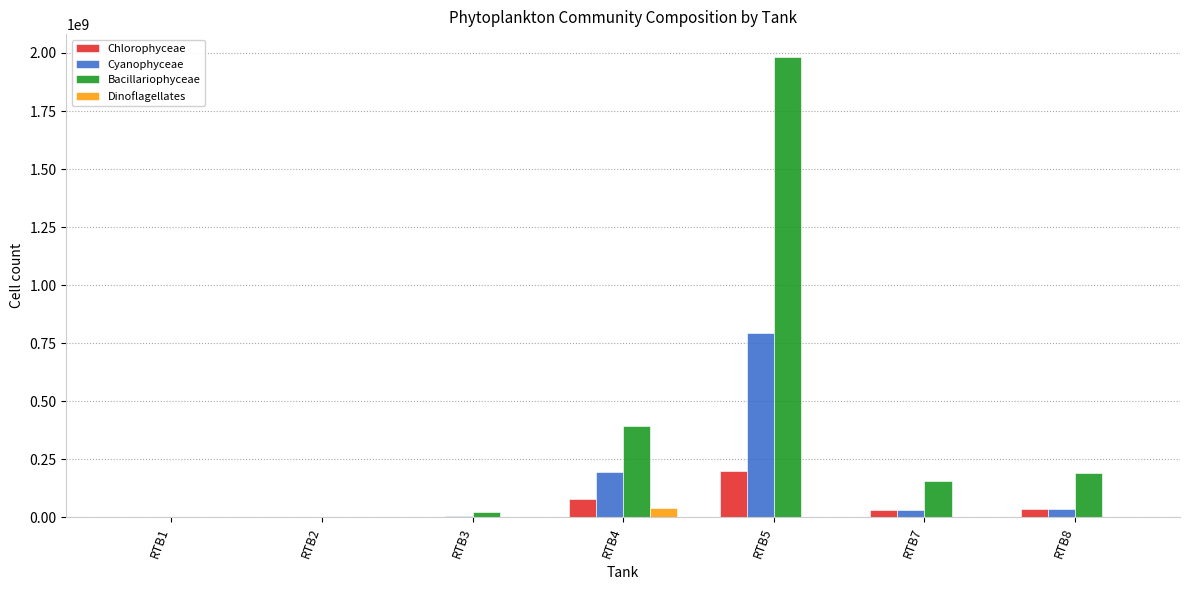

Which series changed the most between RTB1 and RTB4?

Bacillariophyceae